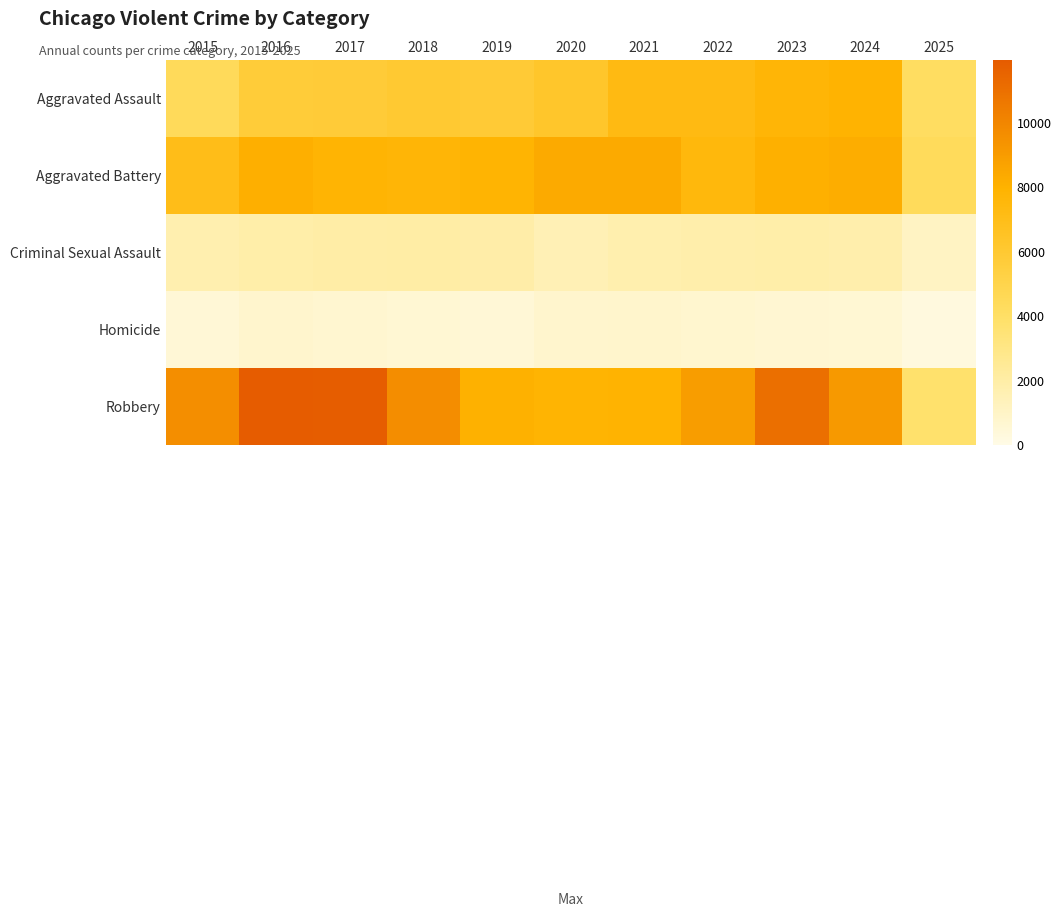

Reading left to right, list all the values displayed in this chart.

Aggravated Assault: 2015=4480	2016=5713	2017=5793	2018=6002	2019=5842	2020=6265	2021=7242	2022=7281	2023=7712	2024=7904	2025=4185
Aggravated Battery: 2015=7018	2016=8085	2017=7845	2018=7734	2019=7858	2020=8320	2021=8346	2022=7495	2023=8080	2024=8182	2025=4431
Criminal Sexual Assault: 2015=1713	2016=1871	2017=1994	2018=2054	2019=1931	2020=1506	2021=1755	2022=1841	2023=1870	2024=1779	2025=1088
Homicide: 2015=496	2016=786	2017=672	2018=588	2019=499	2020=787	2021=806	2022=730	2023=632	2024=589	2025=254
Robbery: 2015=9638	2016=11960	2017=11881	2018=9681	2019=7995	2020=7855	2021=7920	2022=8964	2023=11052	2024=9117	2025=3828